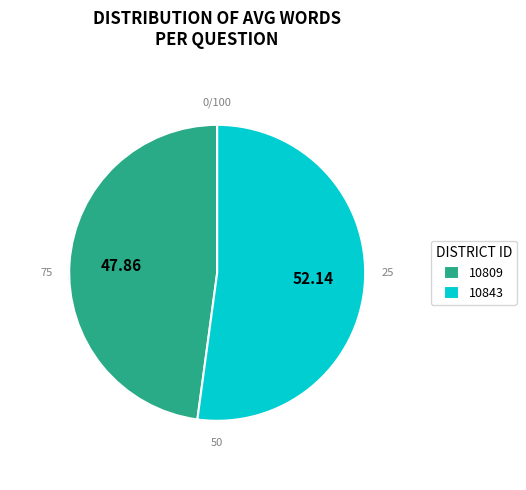

What is the majority slice?

10843